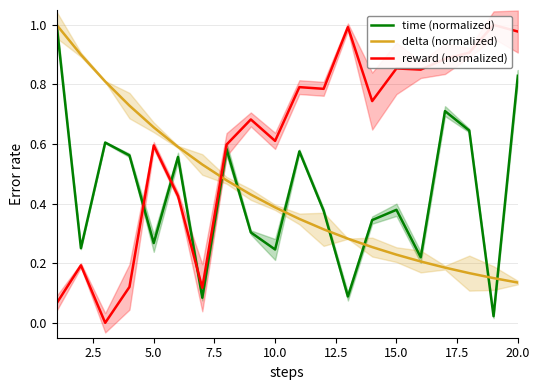

Is it true that delta (normalized) equals 0.4 at 5.0?

False